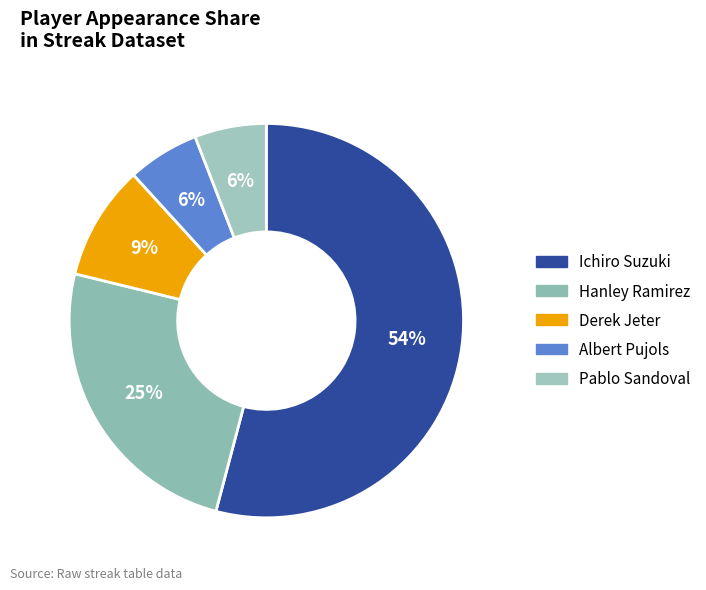

What percentage is the Derek Jeter slice, to the nearest percent?

9%